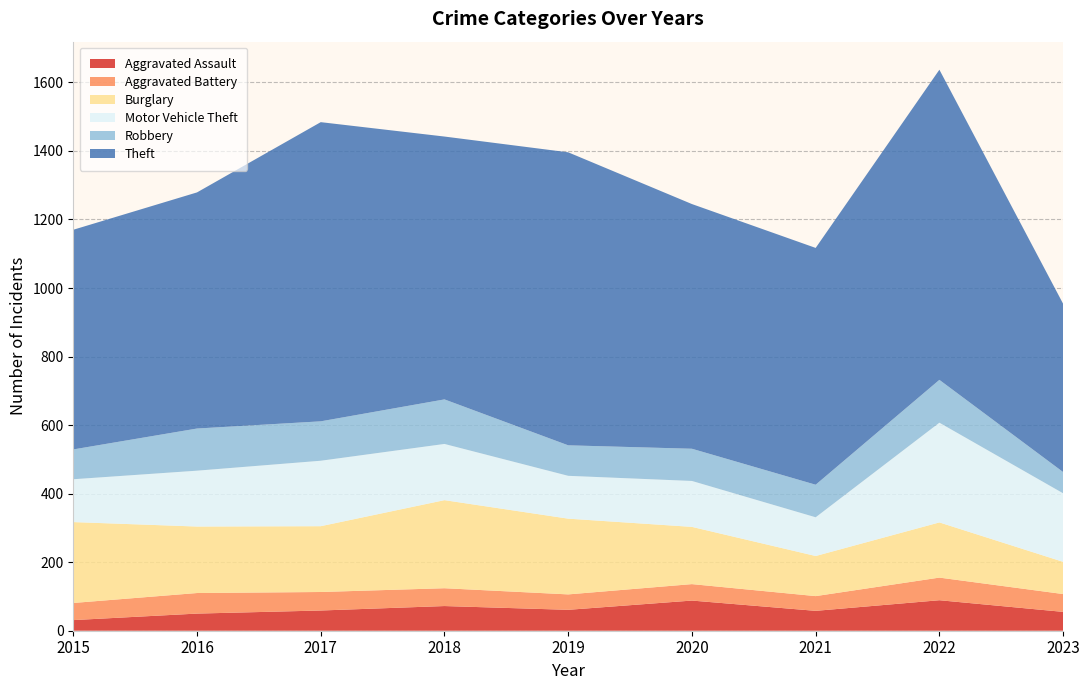

Reading right to left, extract all data points from this chart.

Aggravated Assault: 2023=55	2022=89	2021=58	2020=88	2019=61	2018=72	2017=59	2016=50	2015=31
Aggravated Battery: 2023=52	2022=66	2021=43	2020=48	2019=45	2018=52	2017=54	2016=60	2015=50
Burglary: 2023=94	2022=161	2021=117	2020=167	2019=221	2018=257	2017=192	2016=194	2015=236
Motor Vehicle Theft: 2023=200	2022=291	2021=113	2020=134	2019=125	2018=164	2017=191	2016=163	2015=125
Robbery: 2023=62	2022=125	2021=95	2020=94	2019=89	2018=130	2017=115	2016=123	2015=87
Theft: 2023=491	2022=905	2021=691	2020=714	2019=855	2018=767	2017=873	2016=689	2015=641